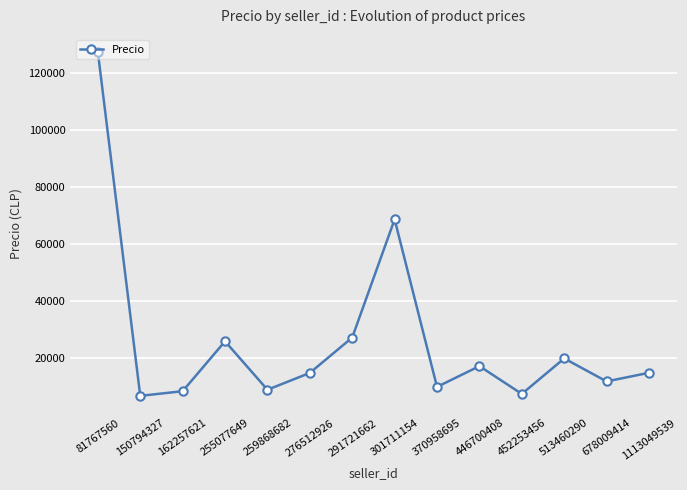

What value does the data have at 513460290?

19990.0